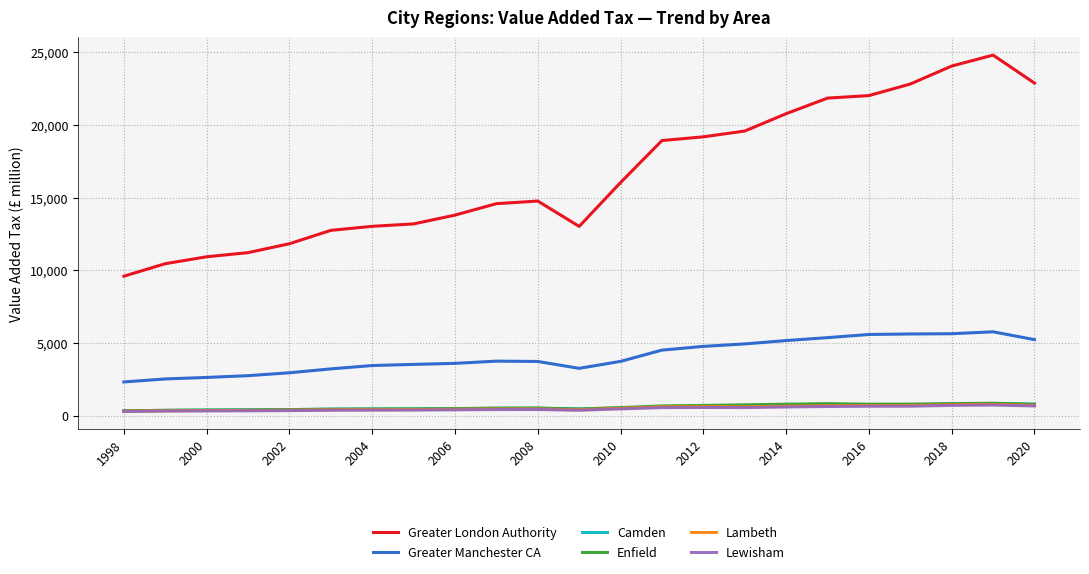

What is the maximum value shown in the chart?

24802